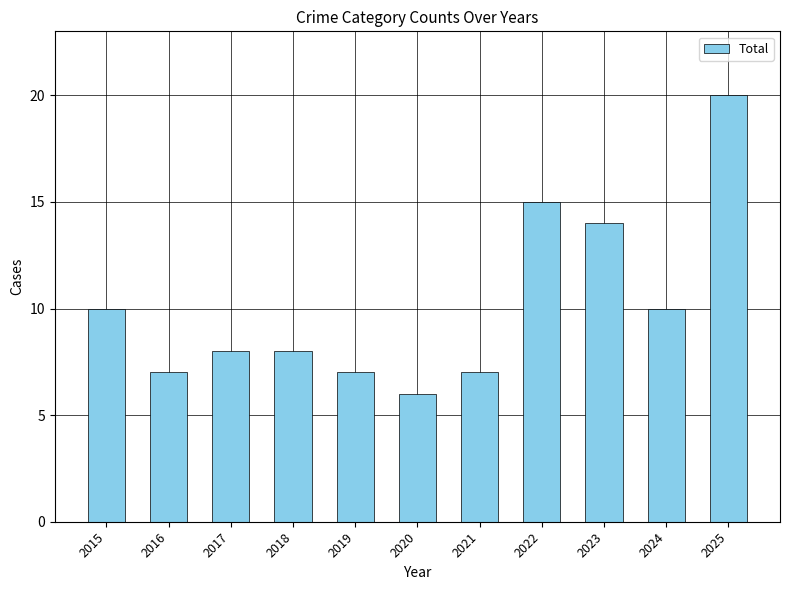

Reading left to right, list all the values displayed in this chart.

2015=10	2016=7	2017=8	2018=8	2019=7	2020=6	2021=7	2022=15	2023=14	2024=10	2025=20